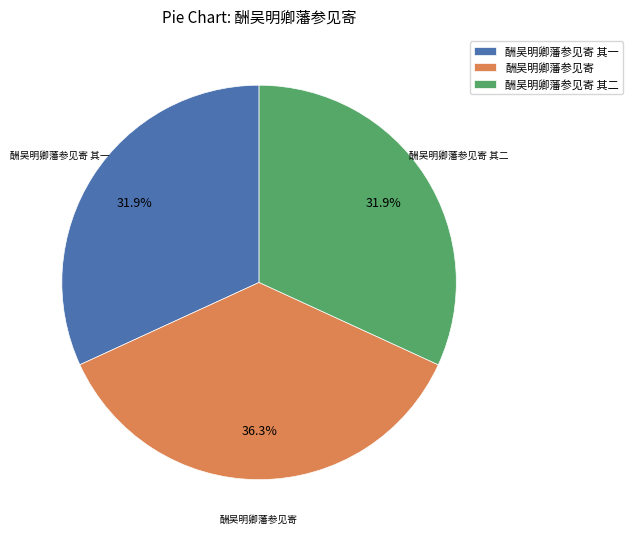

Does 酬吴明卿藩参见寄 其二 account for over 50% of the chart?

No